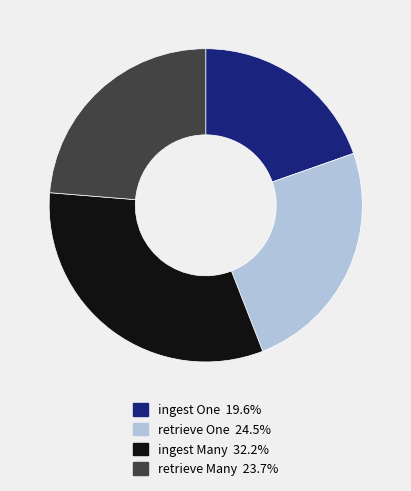

Which has a higher value, retrieve One or retrieve Many?

retrieve One